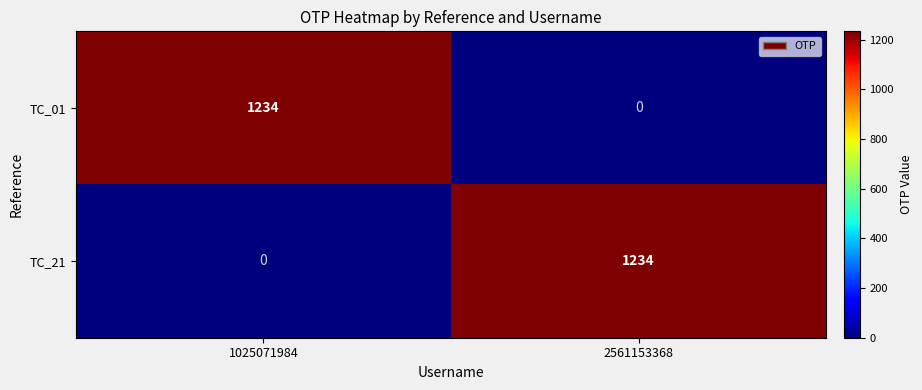

Rank the categories by TC_01 value from lowest to highest.

2561153368, 1025071984